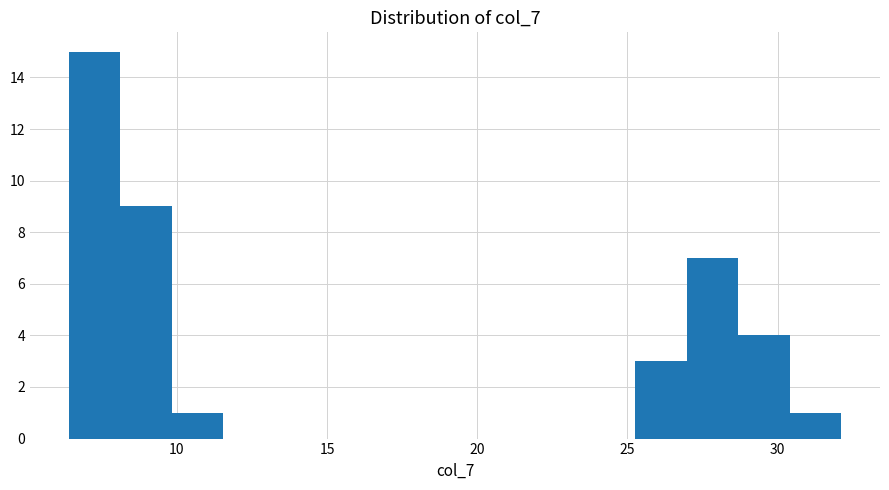

Read against the x-axis, roughly where is the centre of the tallest bar?

7.5